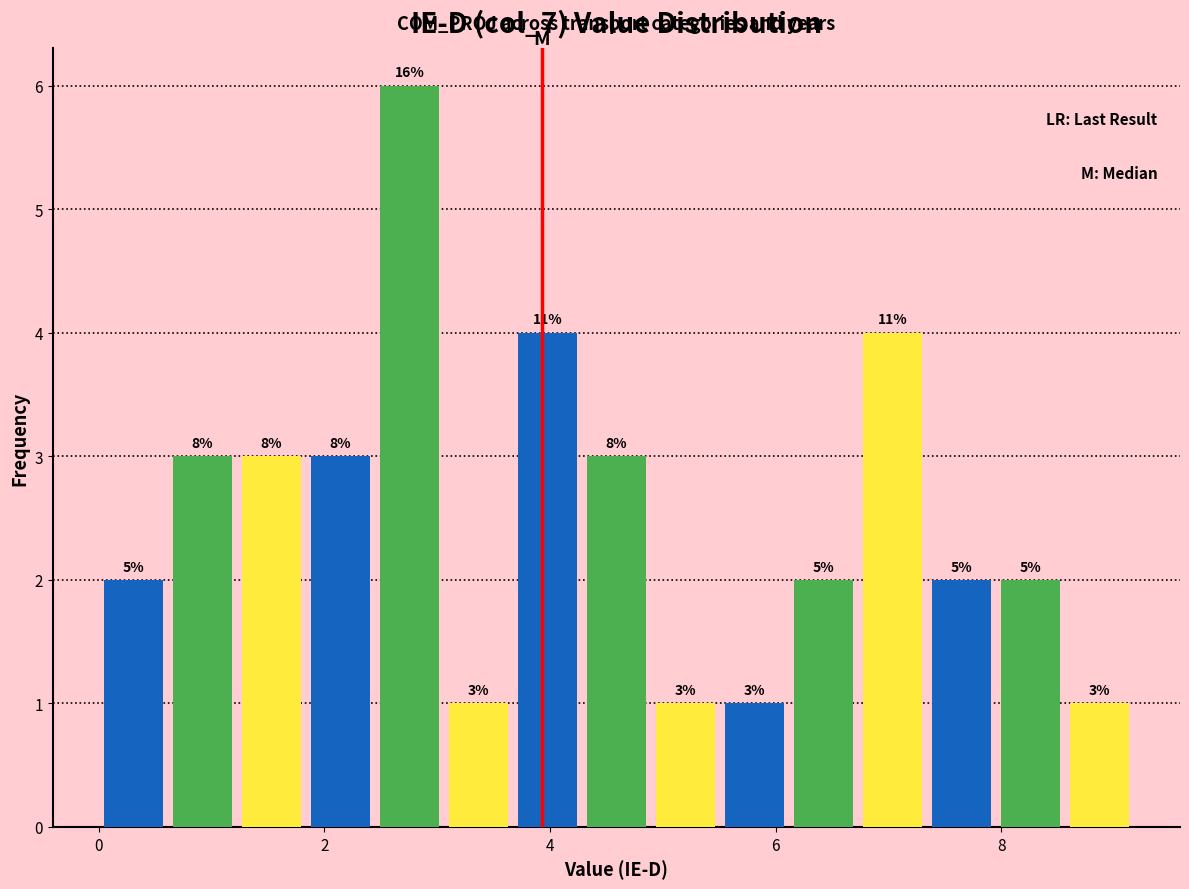

Around what value on the x-axis is the tallest bar? Give the approximate position of its centre, as read against the axis.

2.8